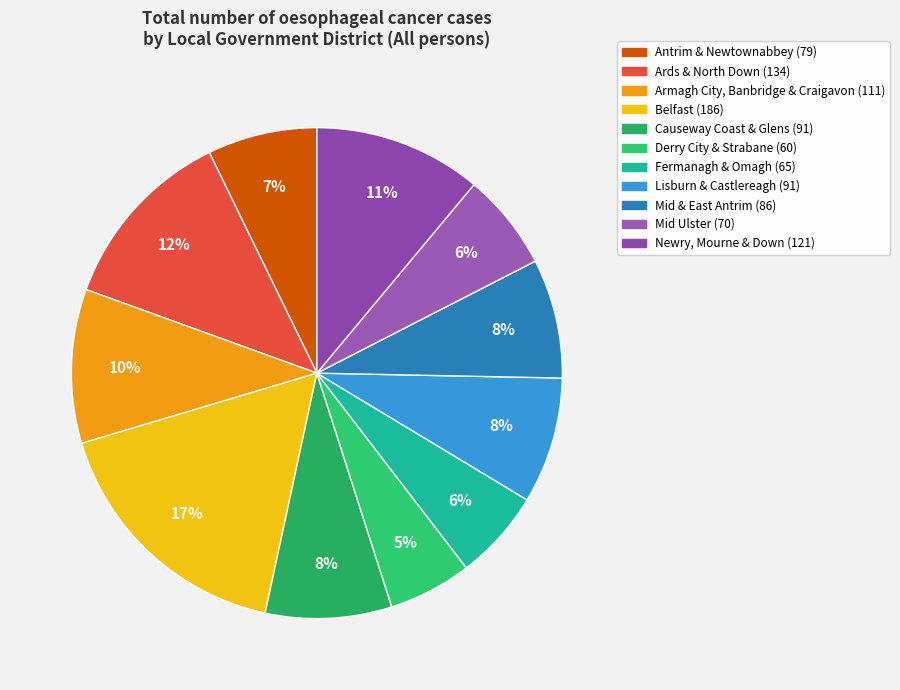

Is it true that Newry, Mourne & Down is 3% of the pie?

False